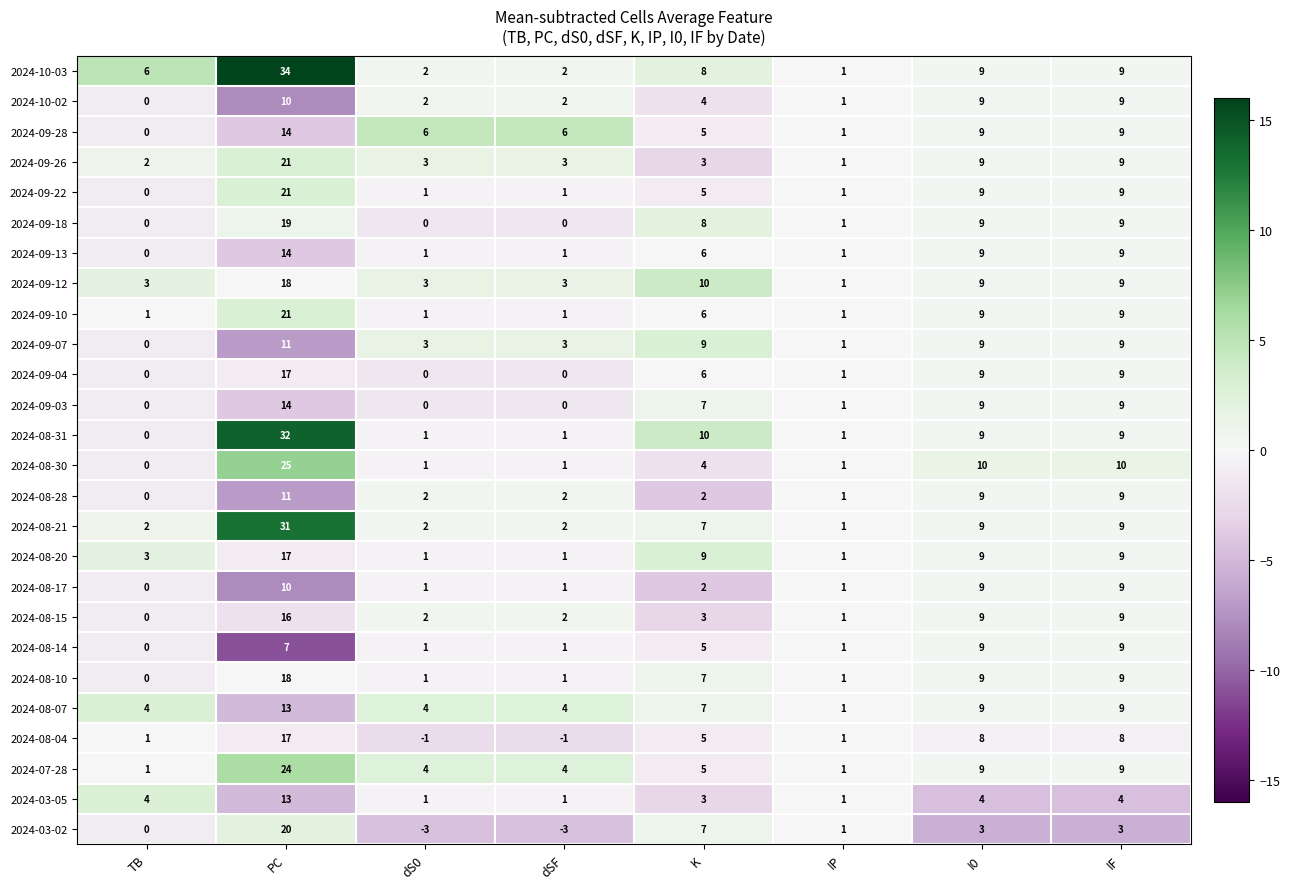

What is the greatest value displayed?

34